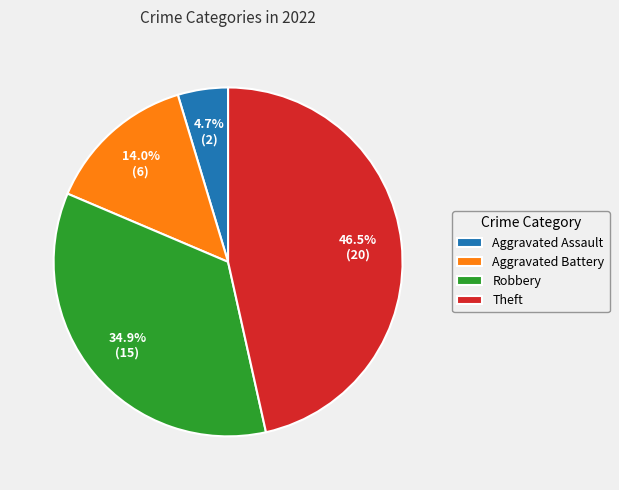

What is the largest slice in the pie chart?

Theft